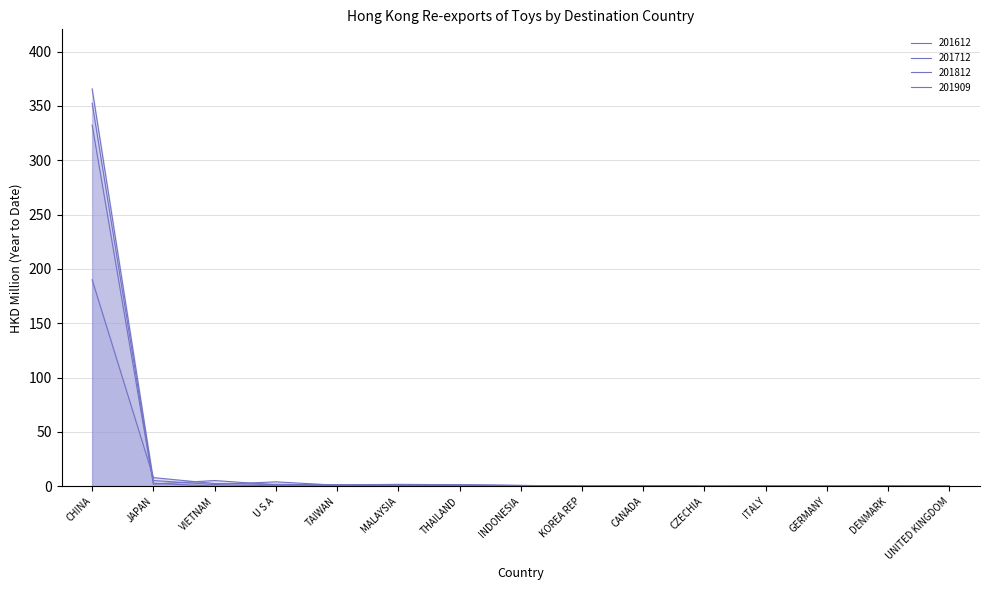

At how many categories does at least one series exceed 248?

1